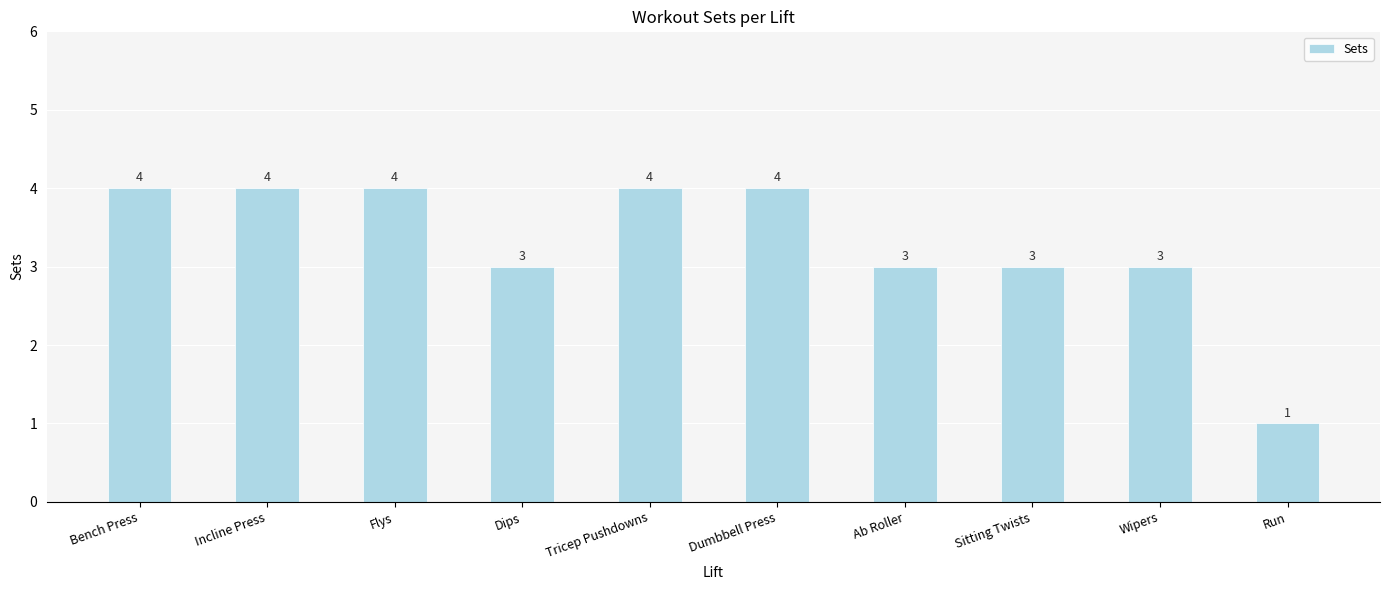

What is the label of the 3rd bar from the left?

Flys